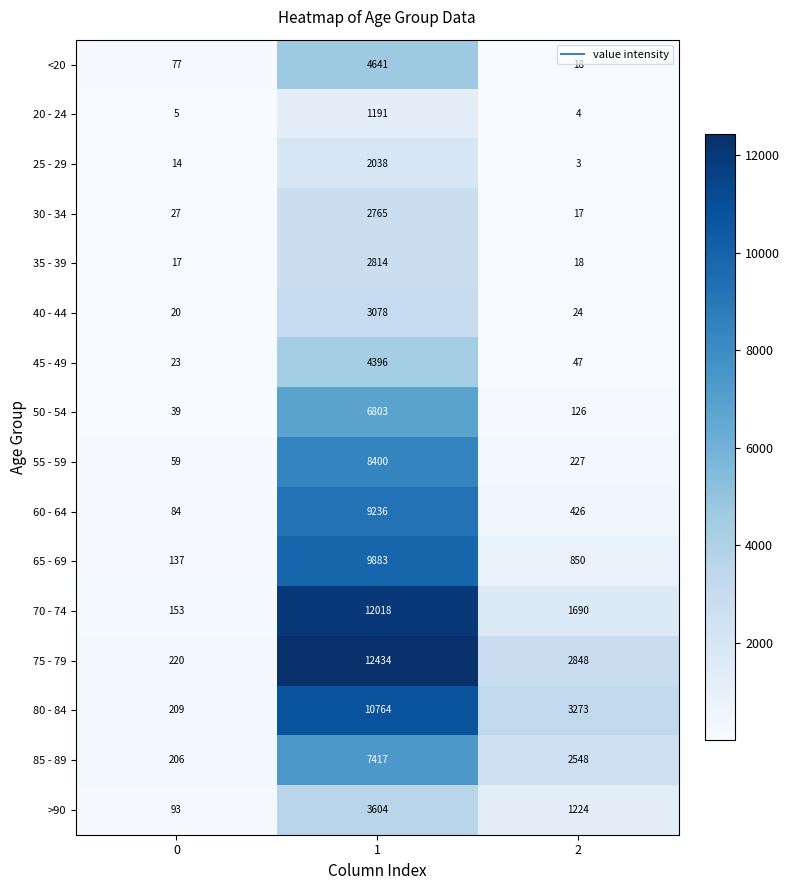

What is the sum of the 35 - 39 values at 1 and 0?

2831